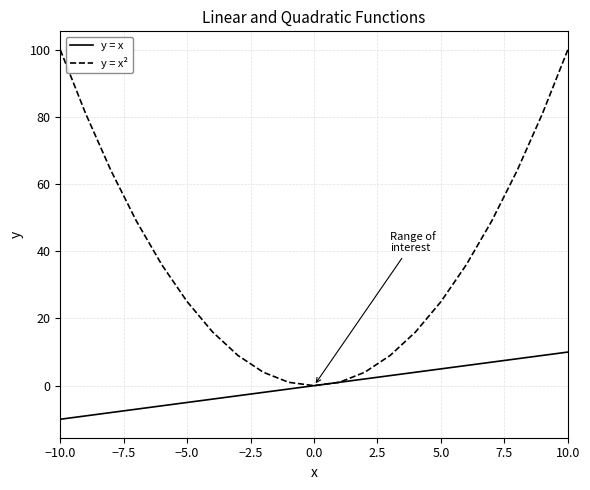

Which series has the largest total across all categories?

y = x²